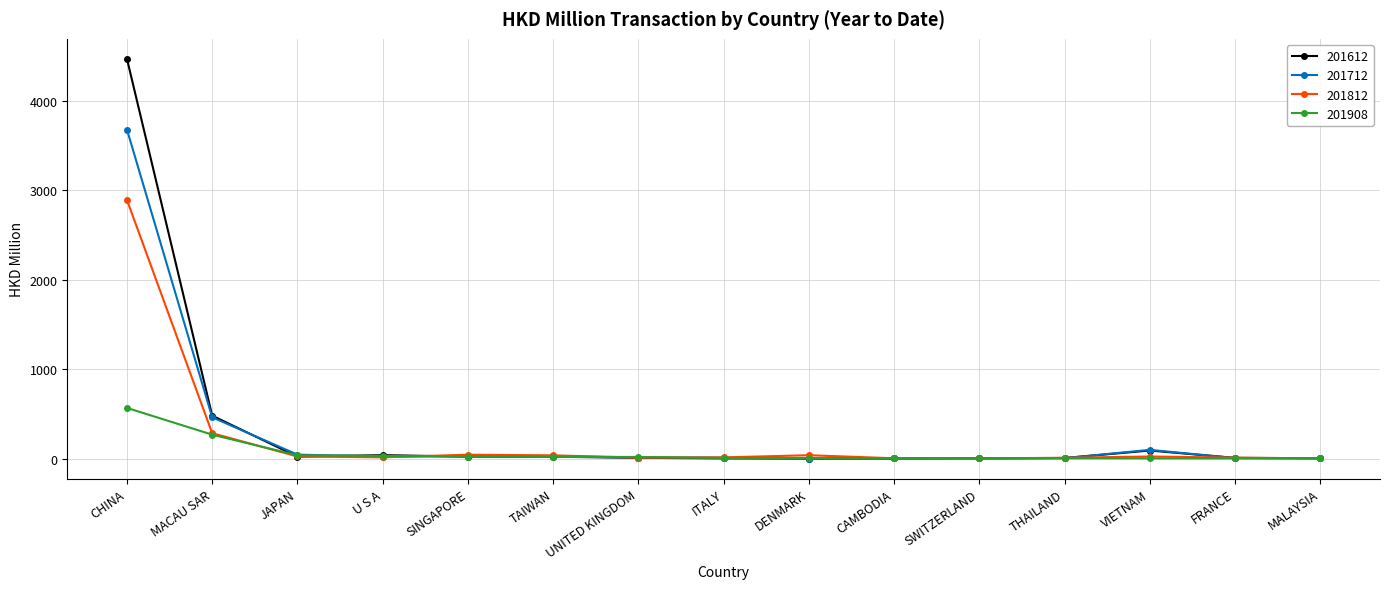

Between which two adjacent categories do 201908 and 201612 first intersect?

MACAU SAR and JAPAN